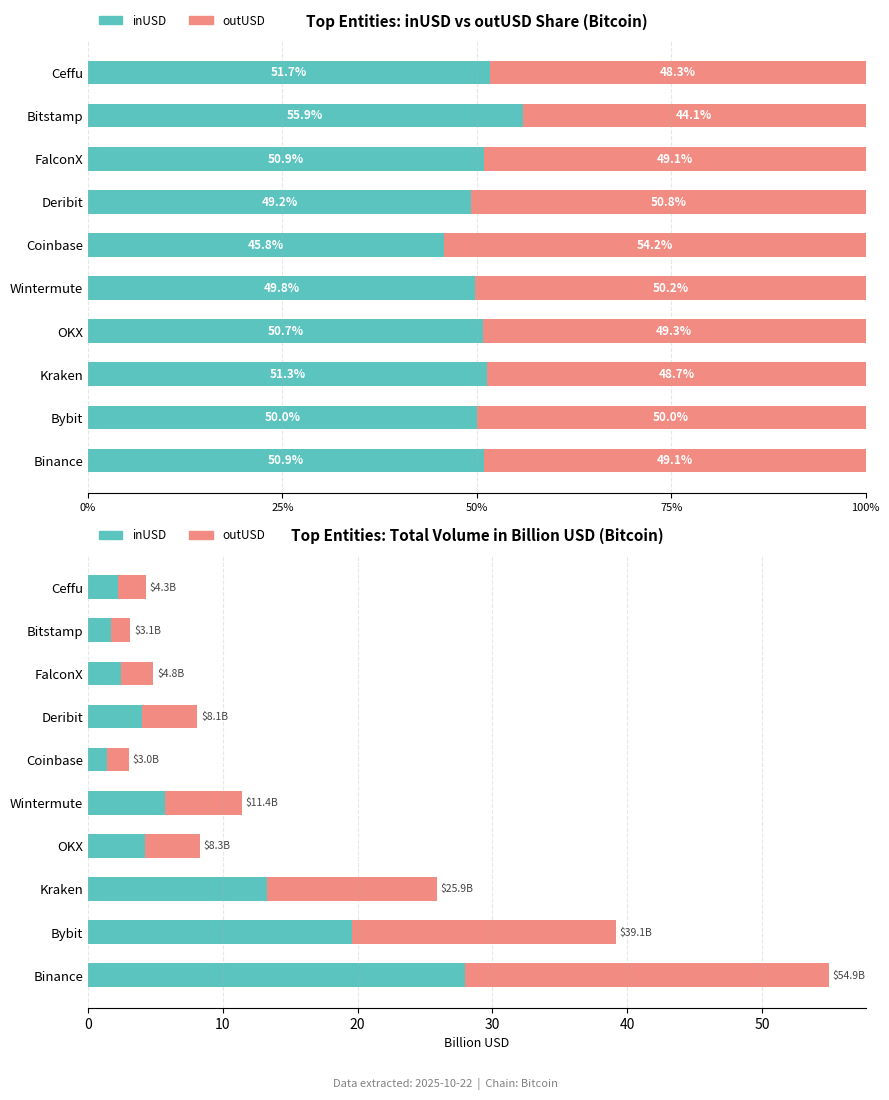

What is the average value of the inUSD series?

50.6